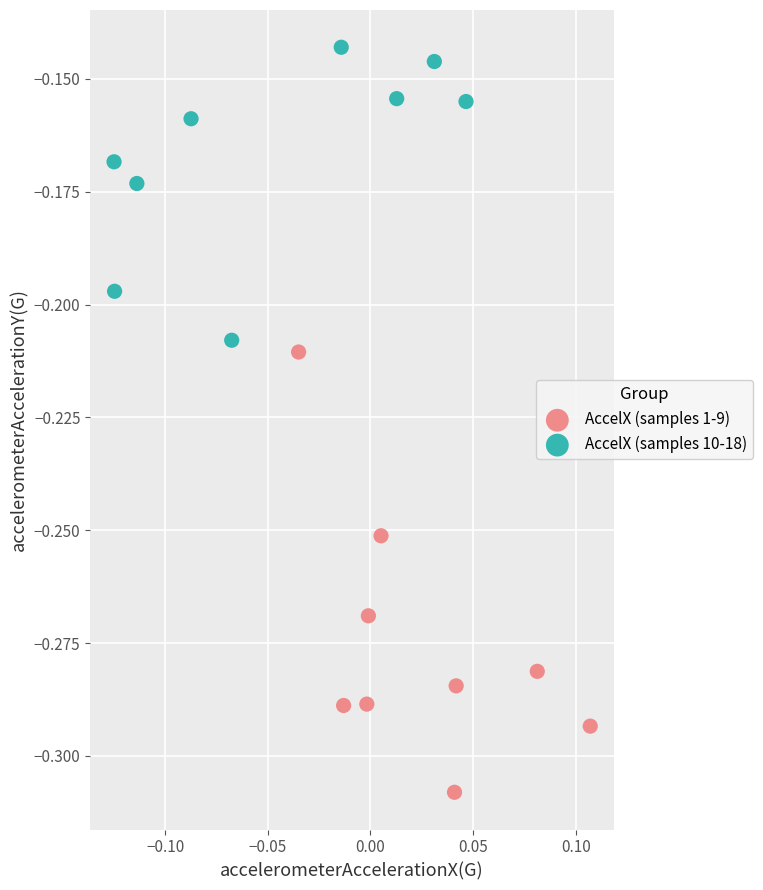

Which series contains the highest Y value?

AccelX (samples 10-18)